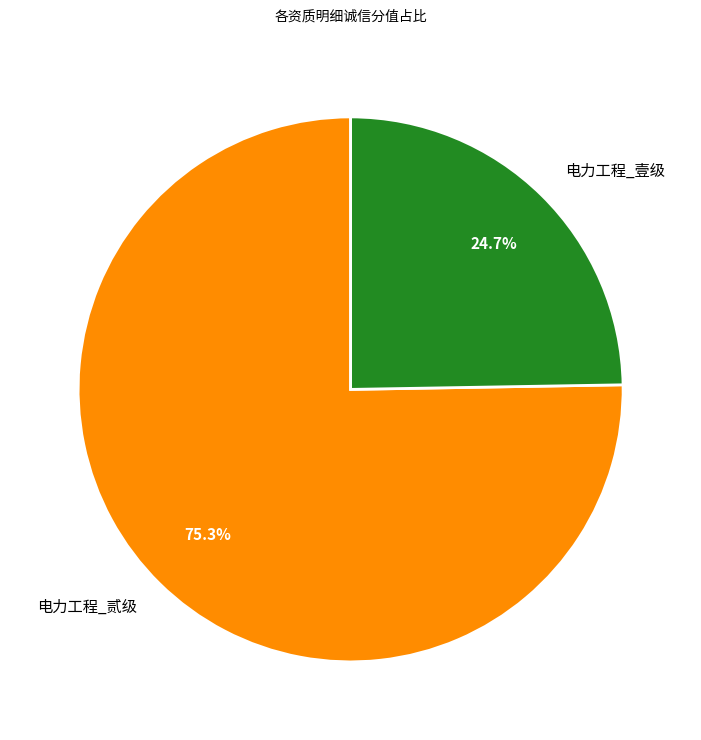

Which category has the biggest portion of the pie?

电力工程_贰级